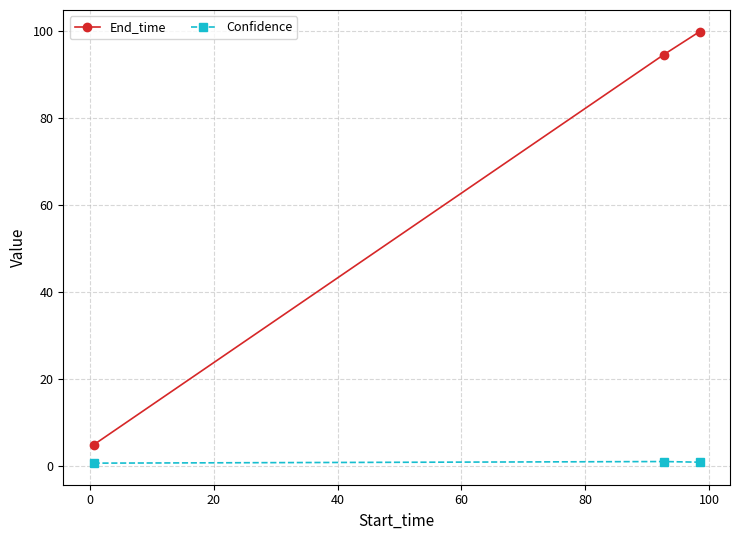

What is the smallest value displayed?

0.6